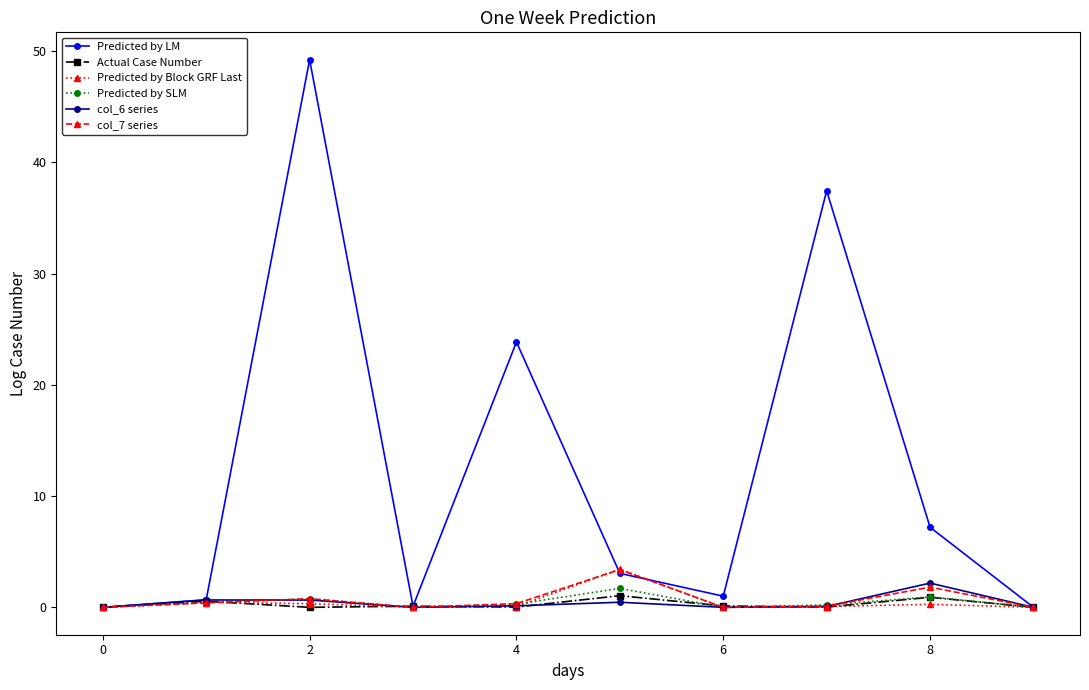

Which series has the largest total across all categories?

Predicted by LM